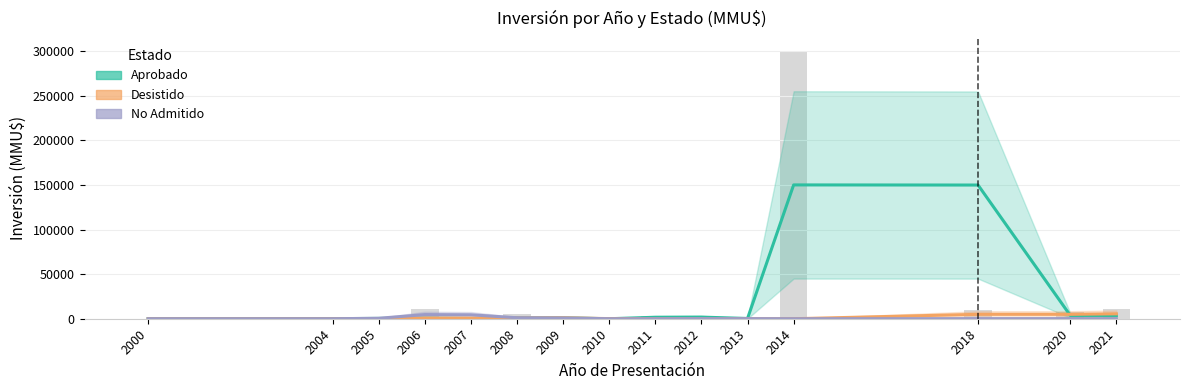

Is it true that Desistido equals 1825.0 at 2009?

False